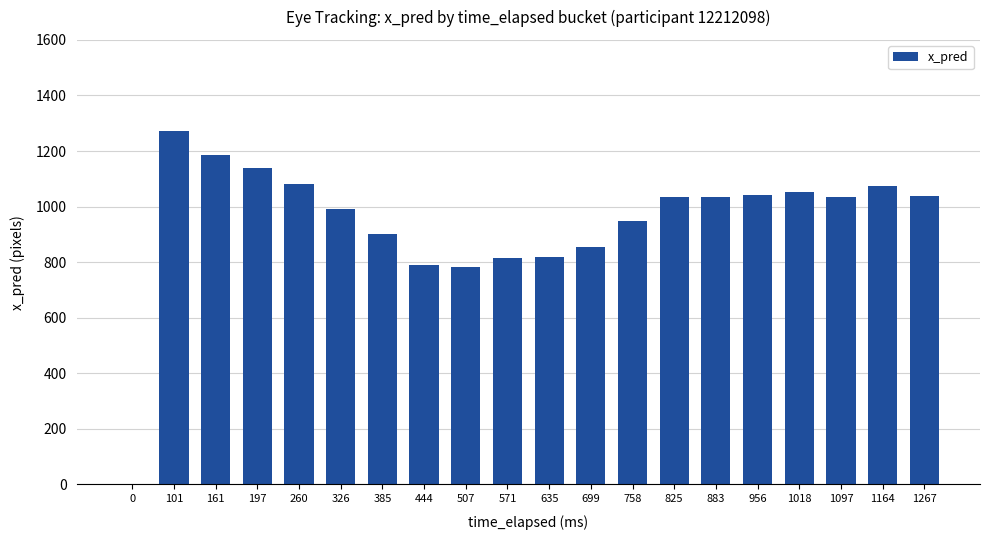

How many positive values are there?

19